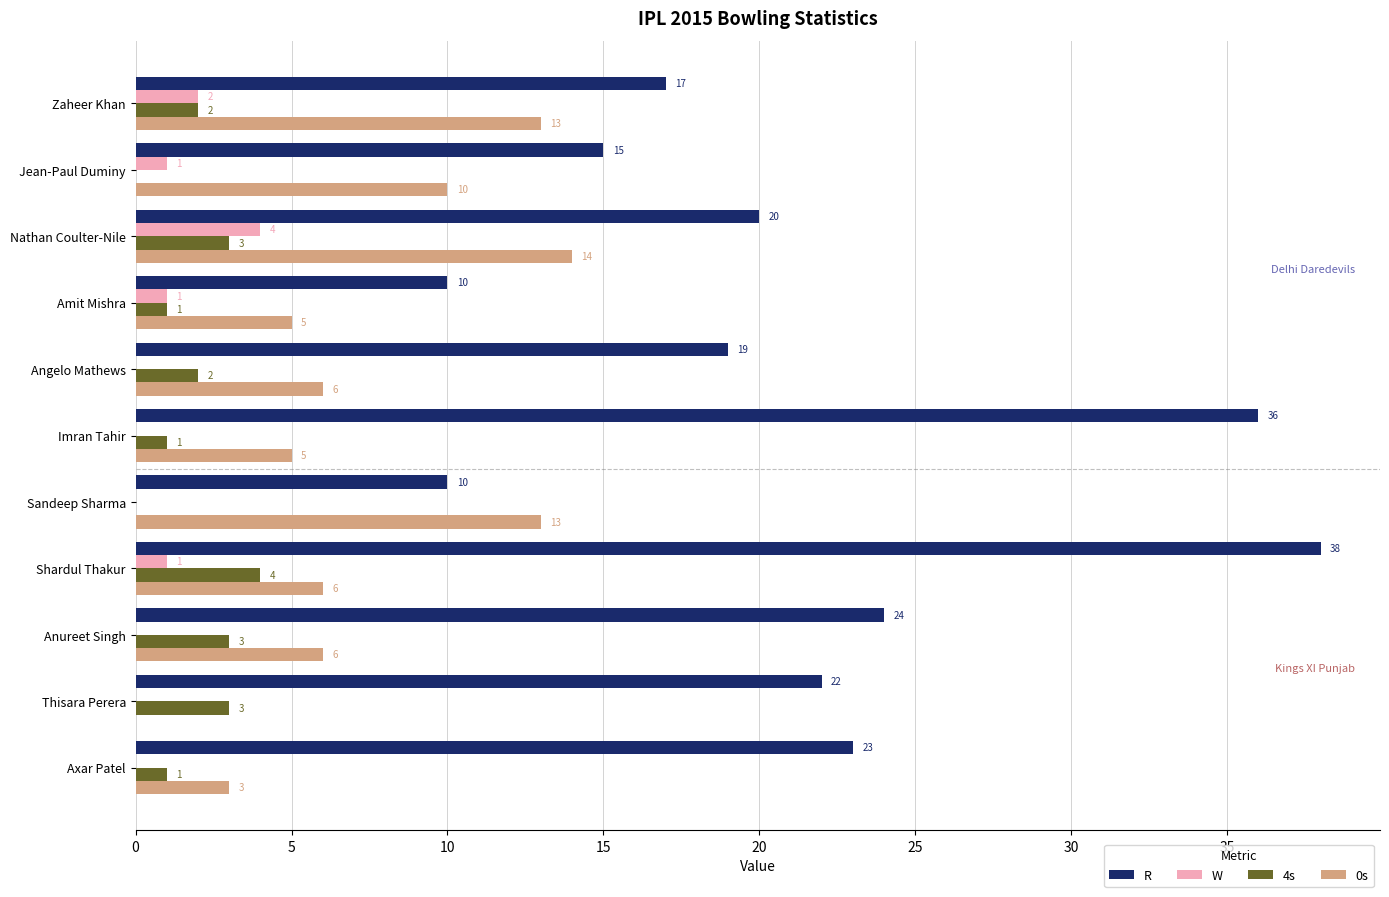

The 0s series shows 4 at Sandeep Sharma. True or false?

False